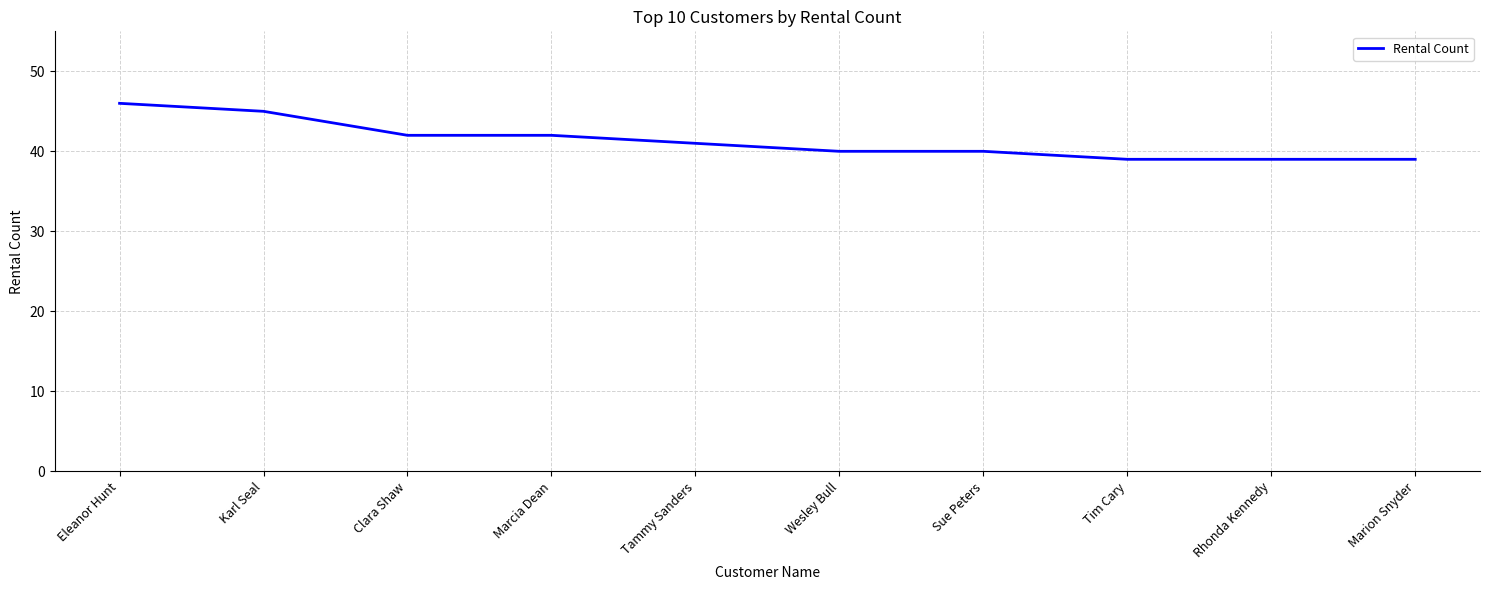

What is the difference between the values at Tim Cary and Karl Seal?

6